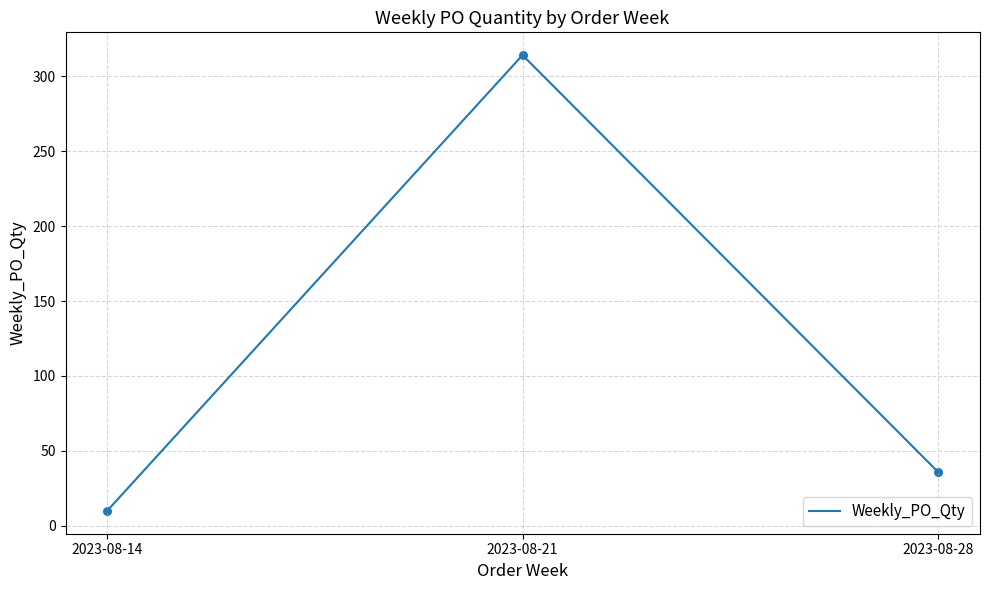

Approximately how many times larger is the value at 2023-08-21 compared to 2023-08-28?

8.7